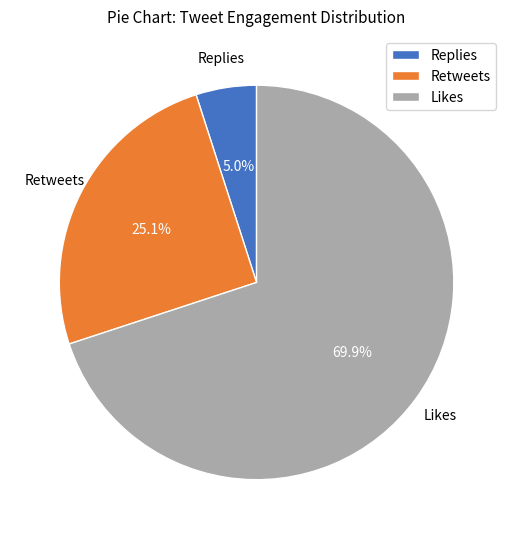

How many slices are in this pie chart?

3